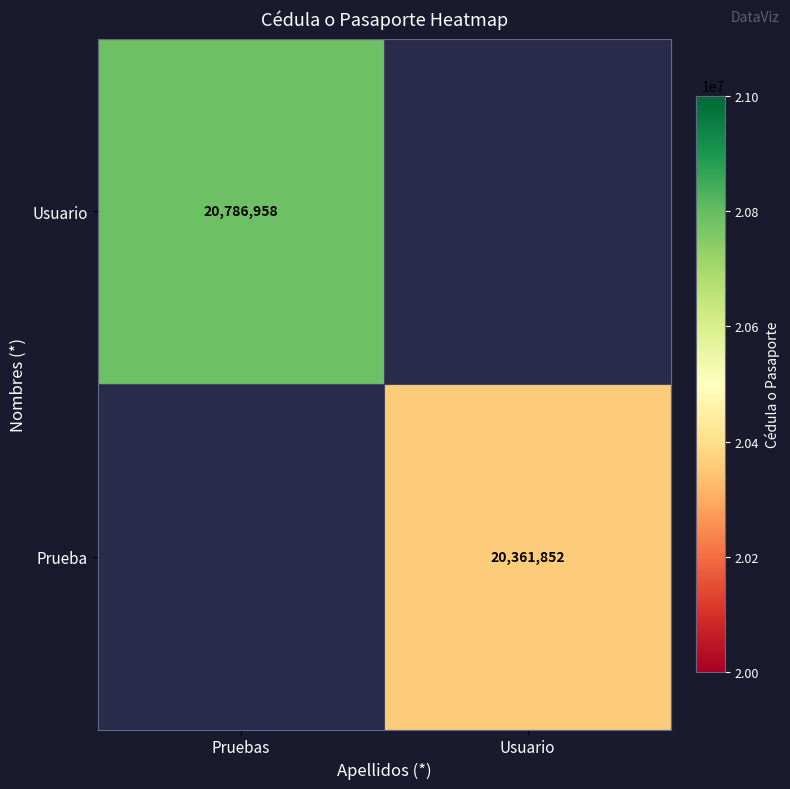

The value of Usuario at Pruebas is 20786958. True or false?

True